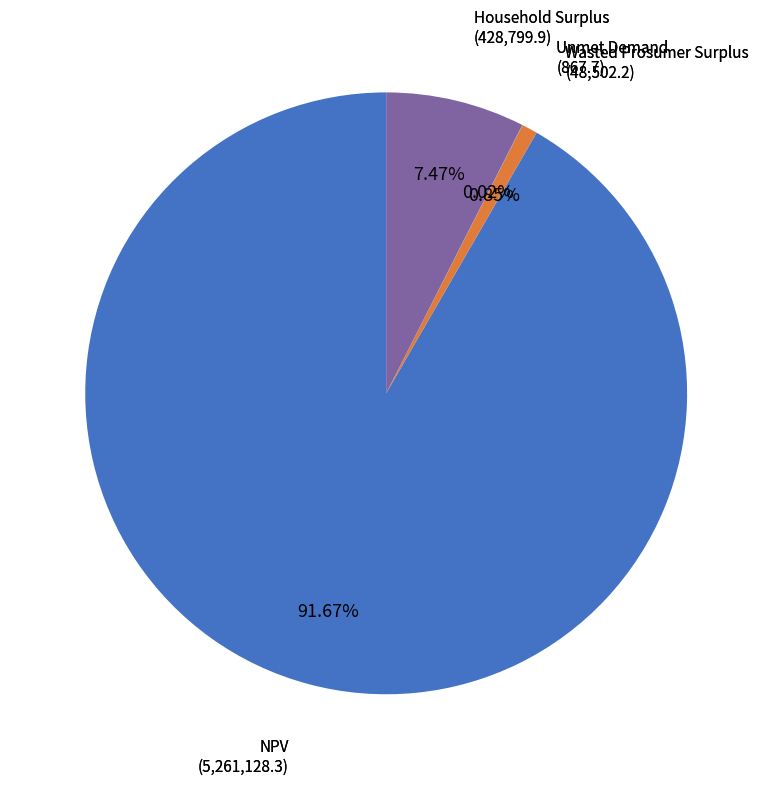

Is there a majority slice in this chart?

Yes